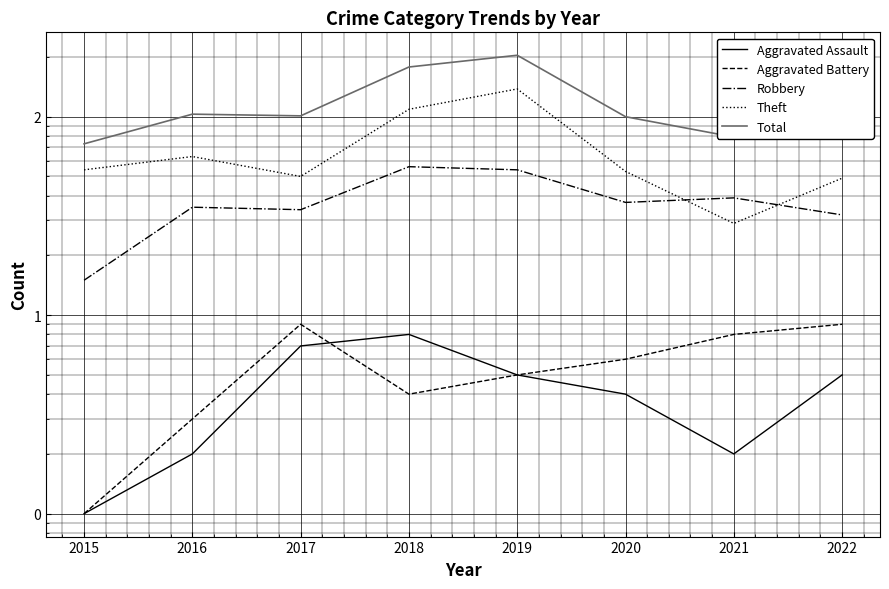

The Theft series shows 19 at 2015. True or false?

False